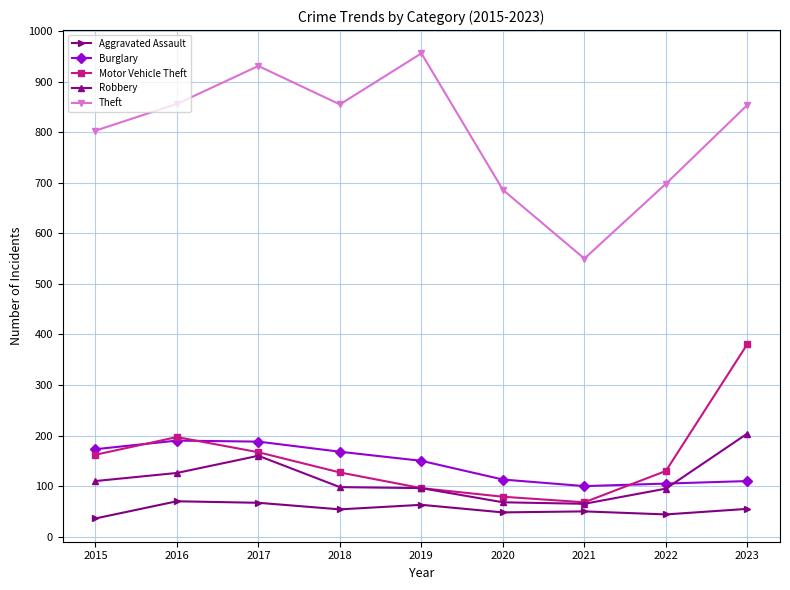

What is the value of the Motor Vehicle Theft point at the 9th from the left?

381